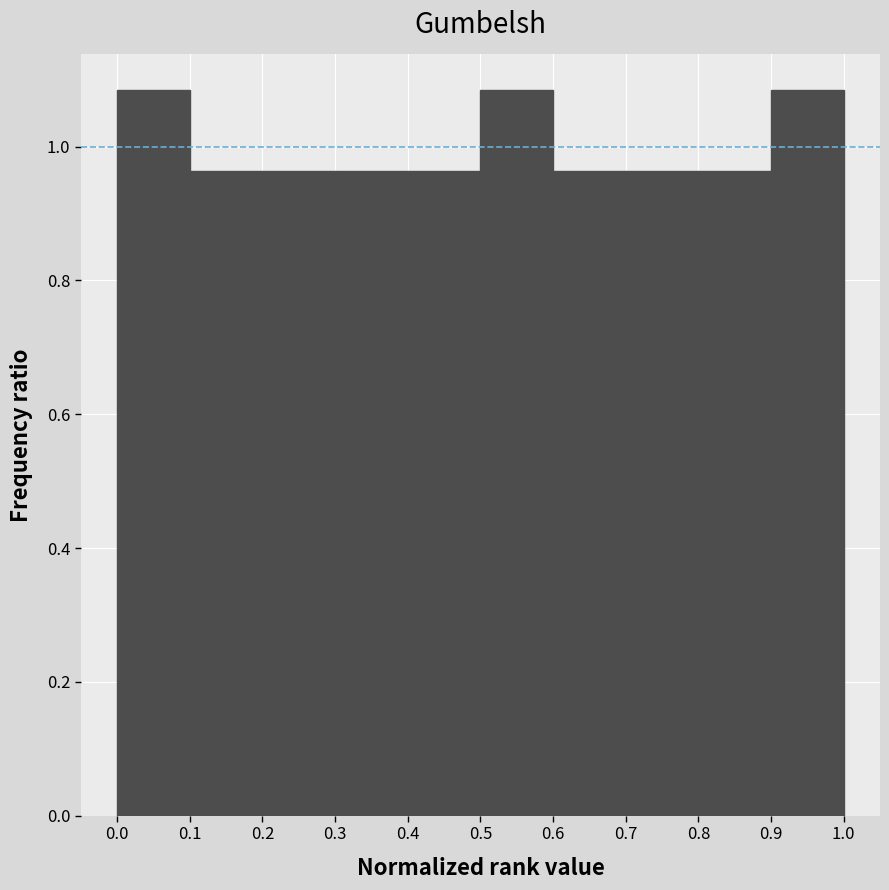

How tall is the bar that spans 0.7 to 0.8 on the x-axis? The values are not printed on the chart, so give them approximately, as read against the axis.

0.96